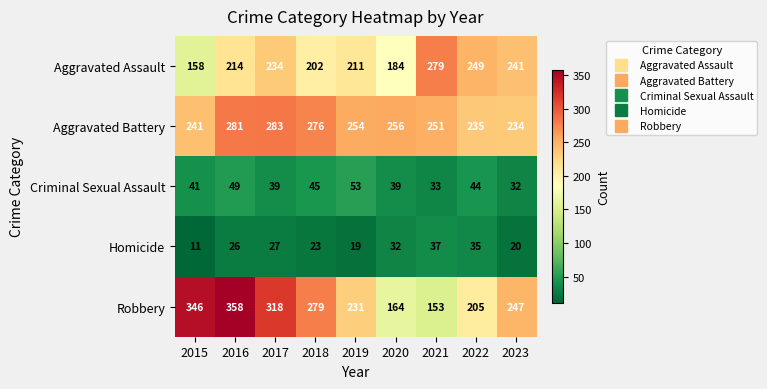

How many data points does each series have?

9